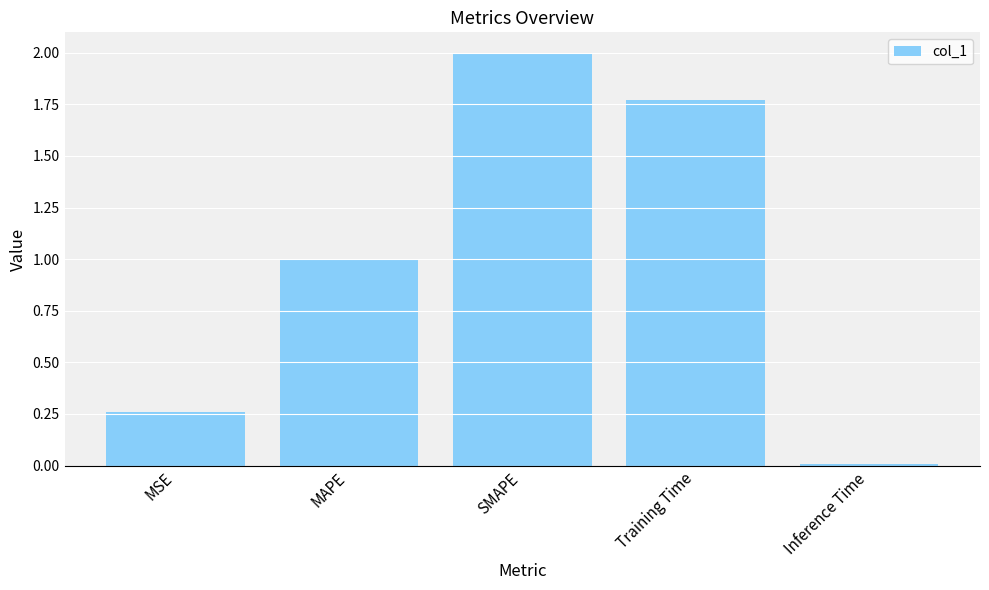

The chart shows a value of 1.0 at MAPE. True or false?

True